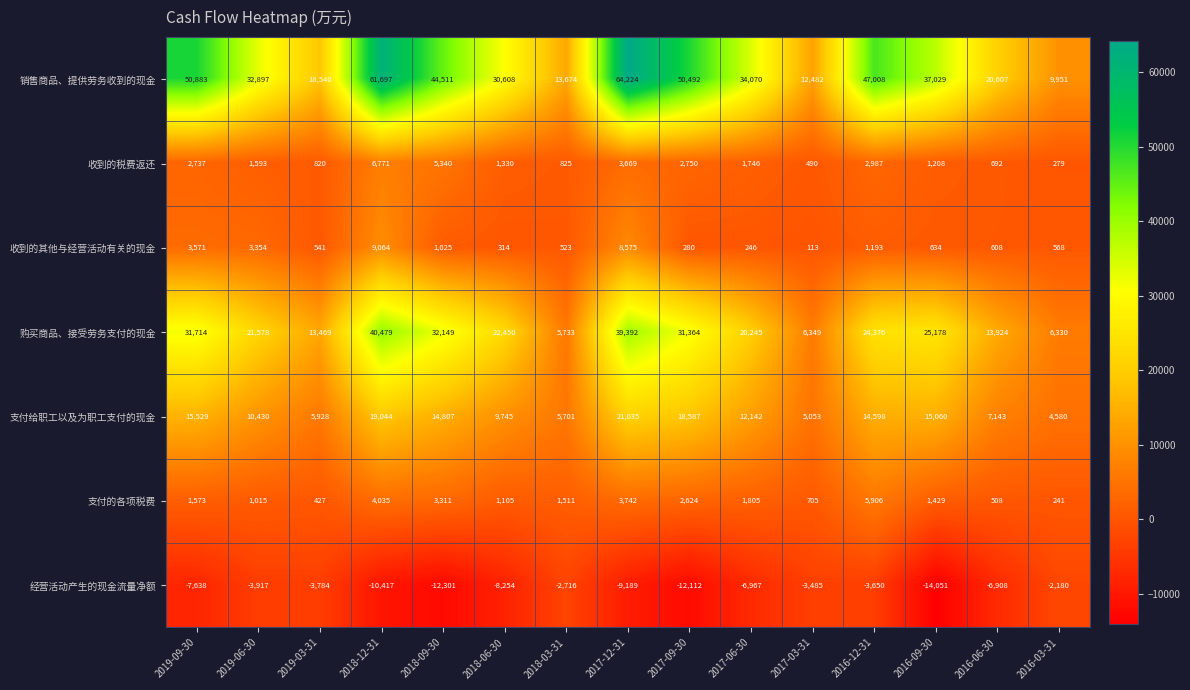

What is the average value of the 支付给职工以及为职工支付的现金 series?

11959